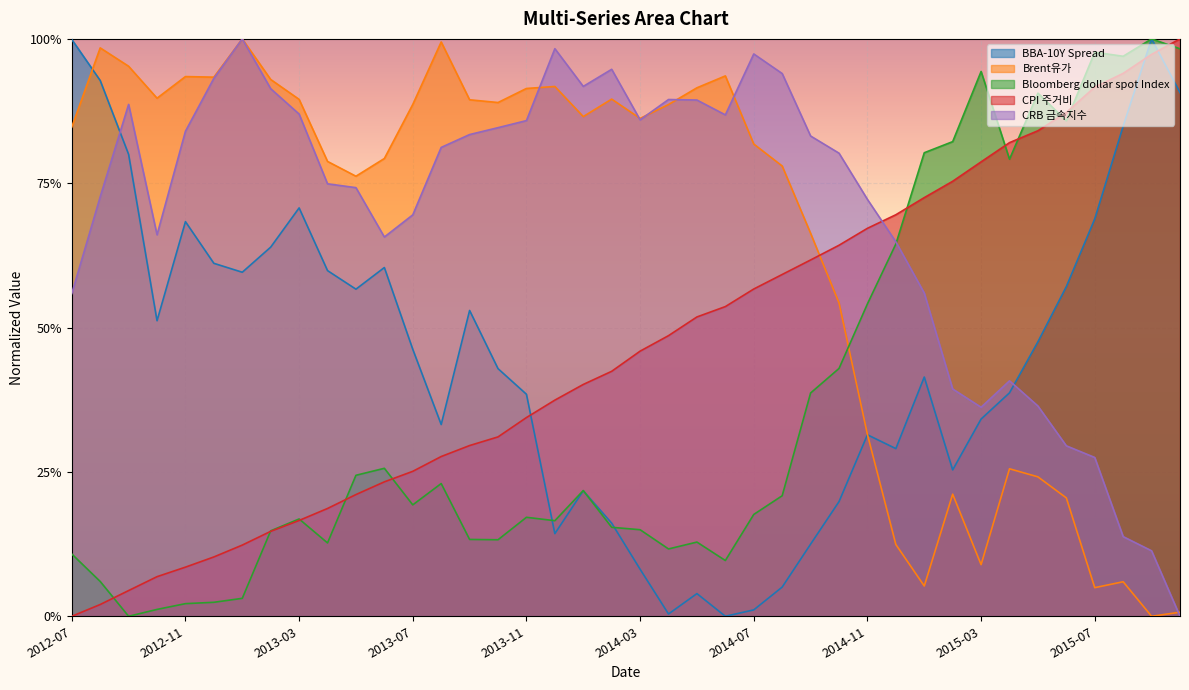

What is the value of the CPI 주거비 point at the 12th from the left?

0.2